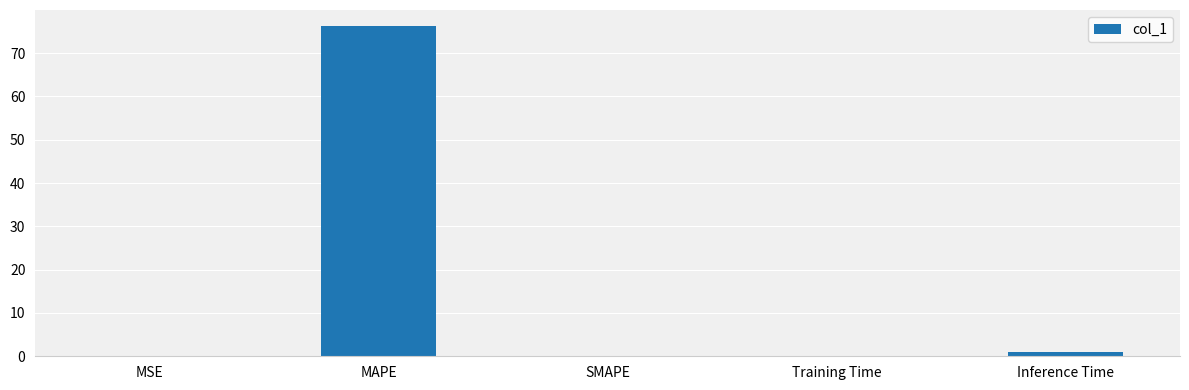

What is the sum of the values at MAPE and SMAPE?

76.2